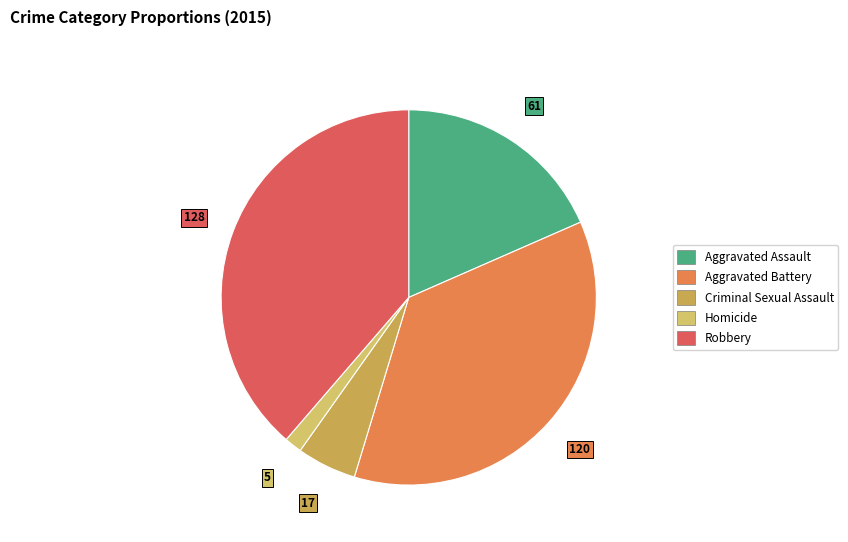

Is there a majority slice in this chart?

No